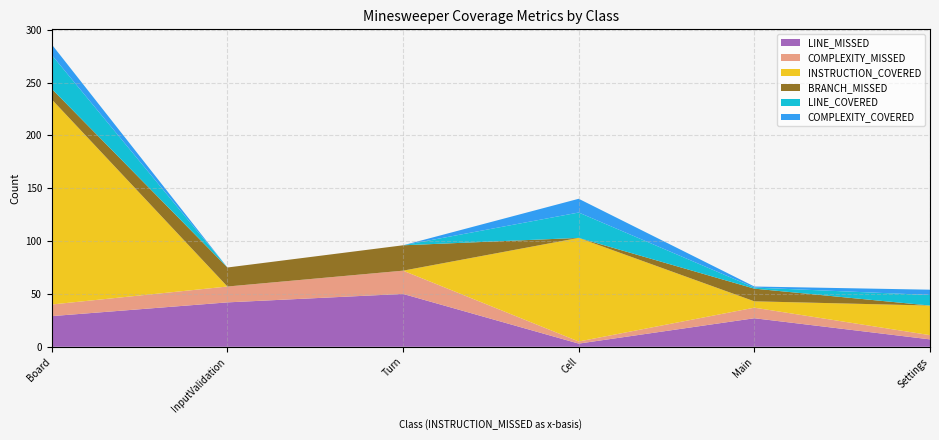

Reading left to right, list all the values displayed in this chart.

LINE_MISSED: Board=29	InputValidation=42	Turn=50	Cell=3	Main=27	Settings=7
COMPLEXITY_MISSED: Board=11	InputValidation=15	Turn=22	Cell=2	Main=10	Settings=4
INSTRUCTION_COVERED: Board=194	InputValidation=0	Turn=0	Cell=98	Main=6	Settings=28
BRANCH_MISSED: Board=10	InputValidation=18	Turn=24	Cell=0	Main=12	Settings=0
LINE_COVERED: Board=32	InputValidation=0	Turn=0	Cell=24	Main=1	Settings=10
COMPLEXITY_COVERED: Board=10	InputValidation=0	Turn=0	Cell=13	Main=1	Settings=5